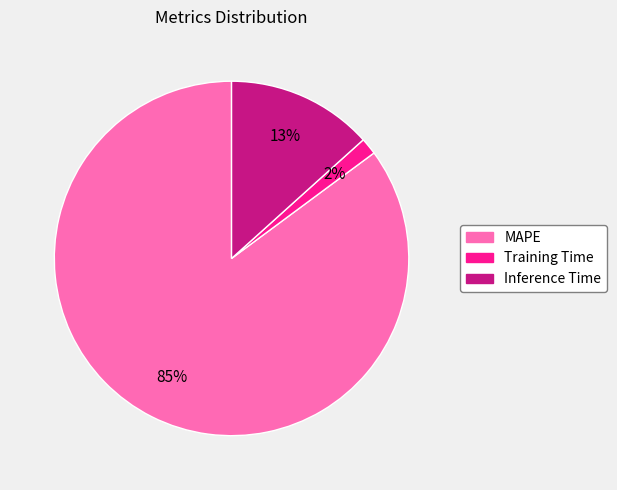

To the nearest percent, what portion does MAPE represent?

85%